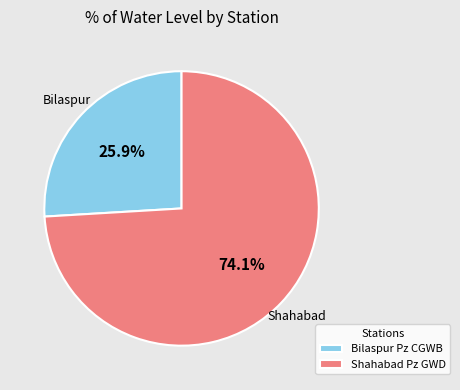

True or false: Shahabad Pz GWD accounts for 74% of the total.

True